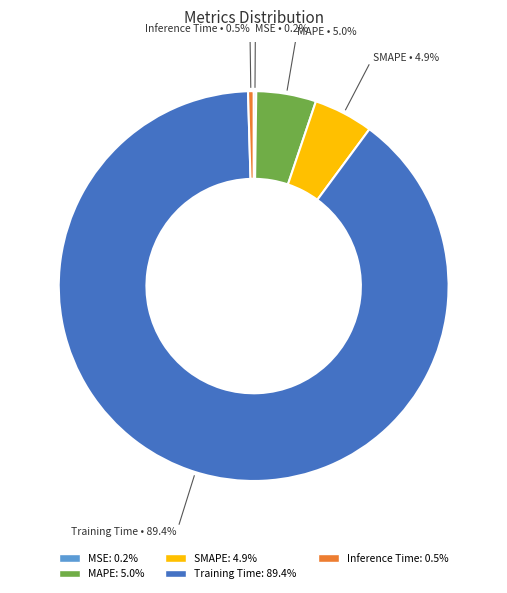

What is the majority slice?

Training Time